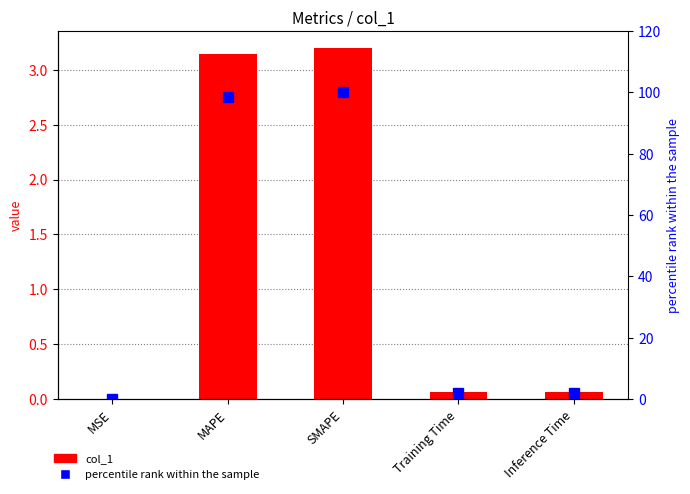

What is the difference between the percentile rank within the sample values at MAPE and SMAPE?

1.6